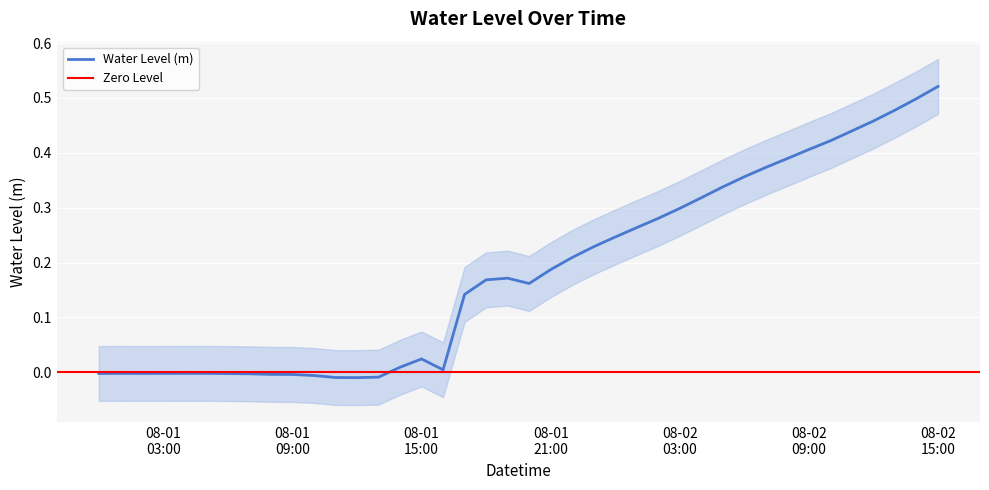

Where is the data nearest to the value 0?

2023-08-01 04:00:00